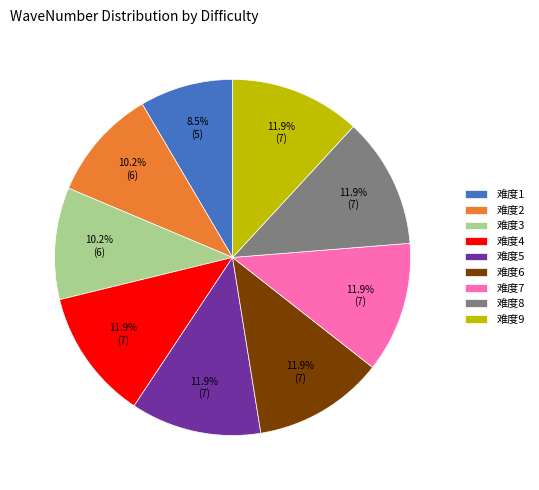

How many segments does this pie chart have?

9